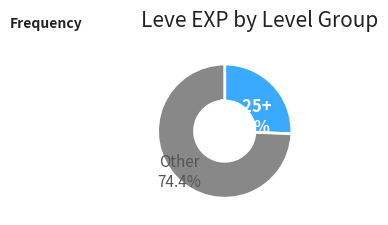

Does any single category account for the majority?

Yes